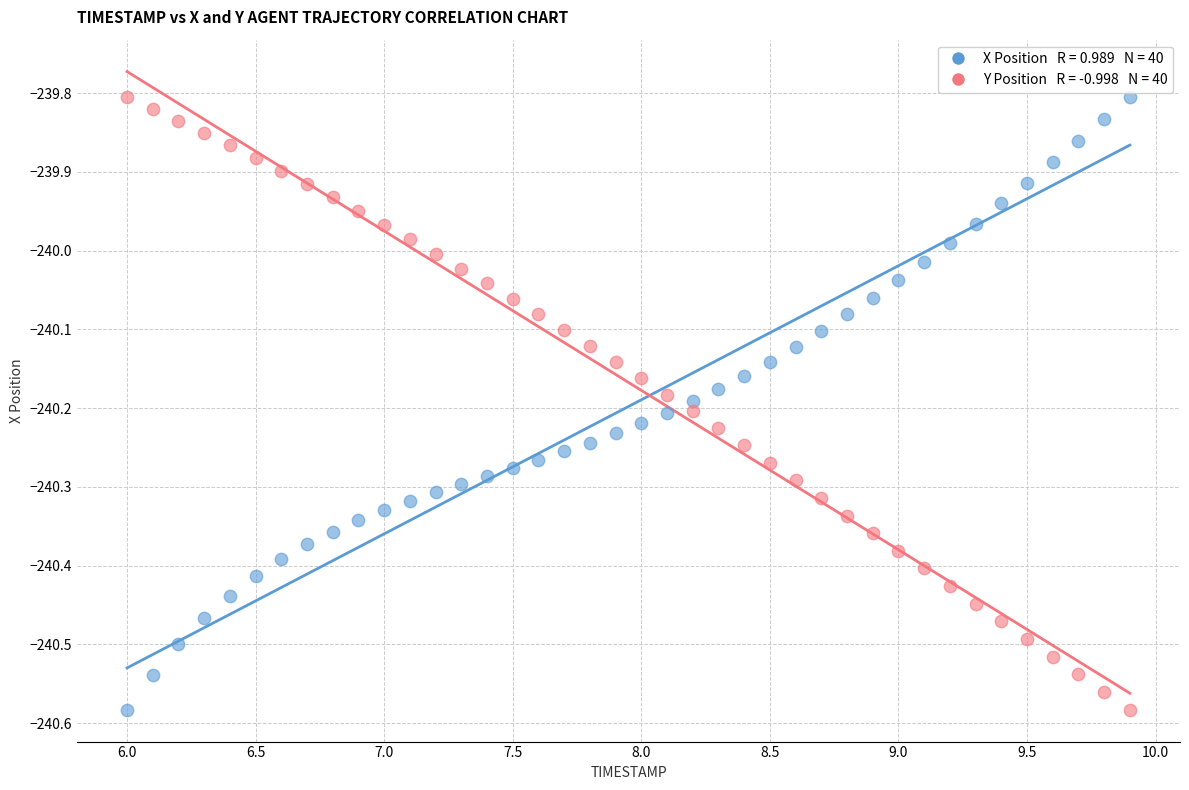

Across all data points, what is the range of X values (max minus min)?

3.9